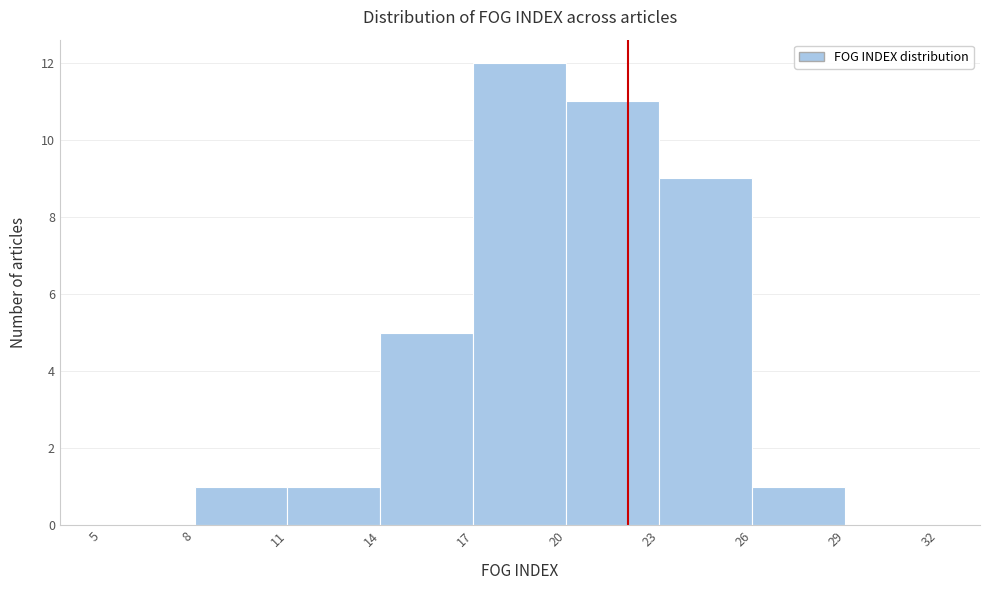

Over which range of the x-axis is the bar tallest?

17 to 20